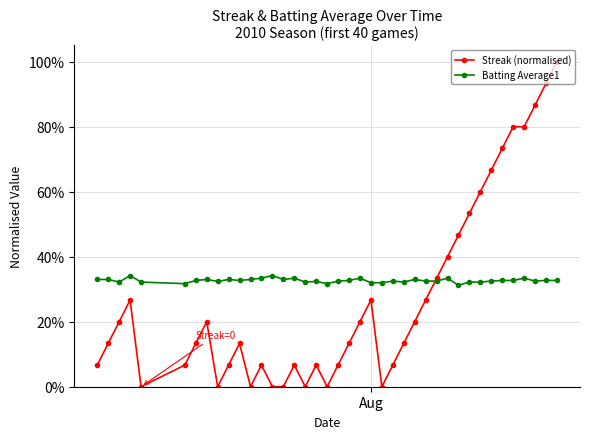

Does the chart have visible grid lines?

Yes